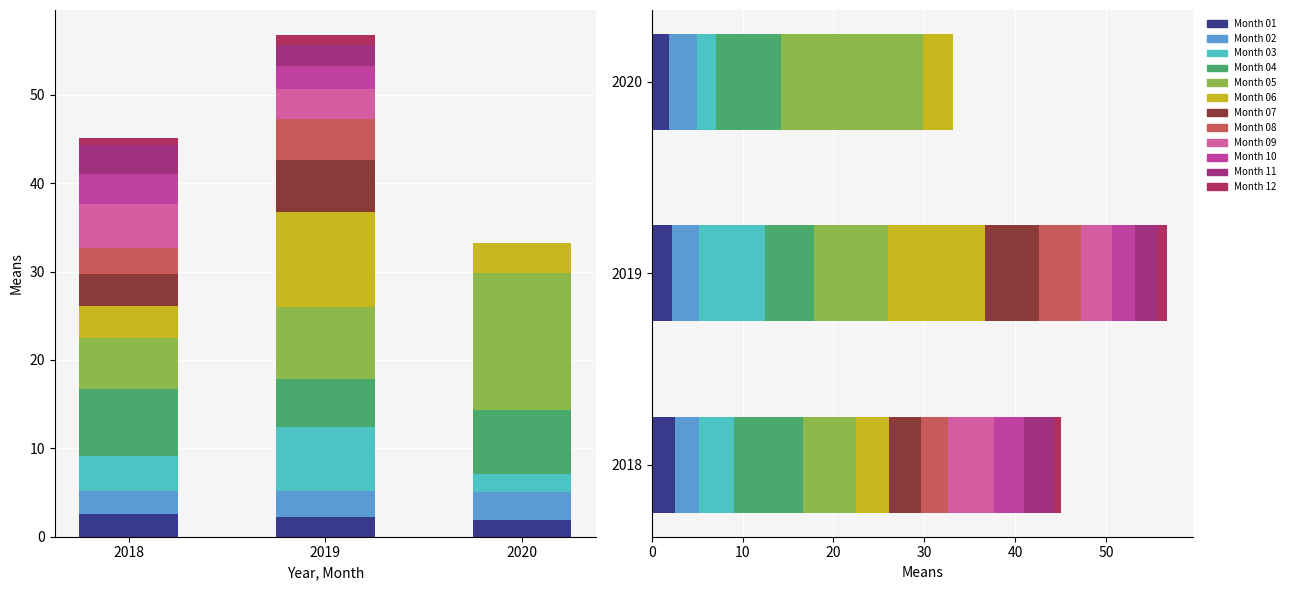

Reading left to right, extract all data points from this chart.

2018-01=2.6	2018-02=2.6	2018-03=3.9	2018-04=7.6	2018-05=5.7	2018-06=3.7	2018-07=3.5	2018-08=3.0	2018-09=5.0	2018-10=3.3	2018-11=3.3	2018-12=0.7	2019-01=2.2	2019-02=3.0	2019-03=7.2	2019-04=5.4	2019-05=8.2	2019-06=10.8	2019-07=5.9	2019-08=4.6	2019-09=3.3	2019-10=2.6	2019-11=2.4	2019-12=1.1	2020-01=1.9	2020-02=3.2	2020-03=2.0	2020-04=7.2	2020-05=15.6	2020-06=3.3